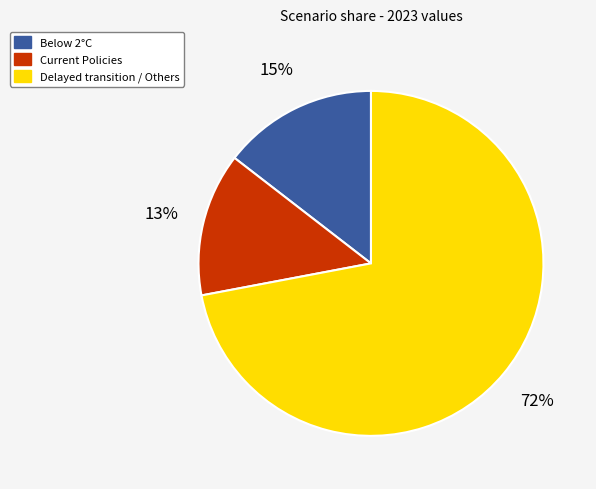

Count the number of slices in the pie.

3